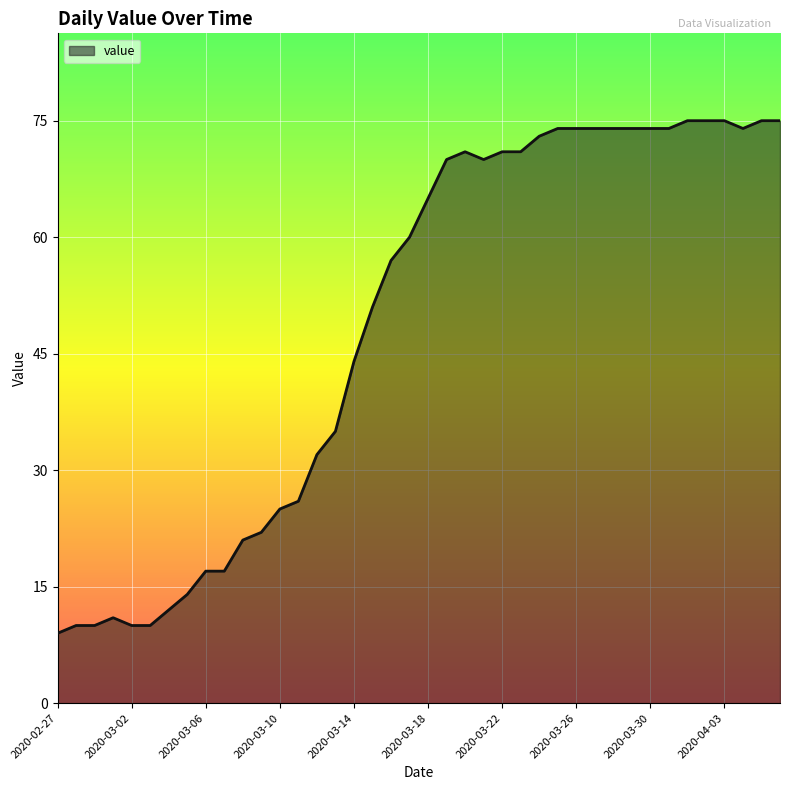

What is the difference between the maximum and minimum values?

66